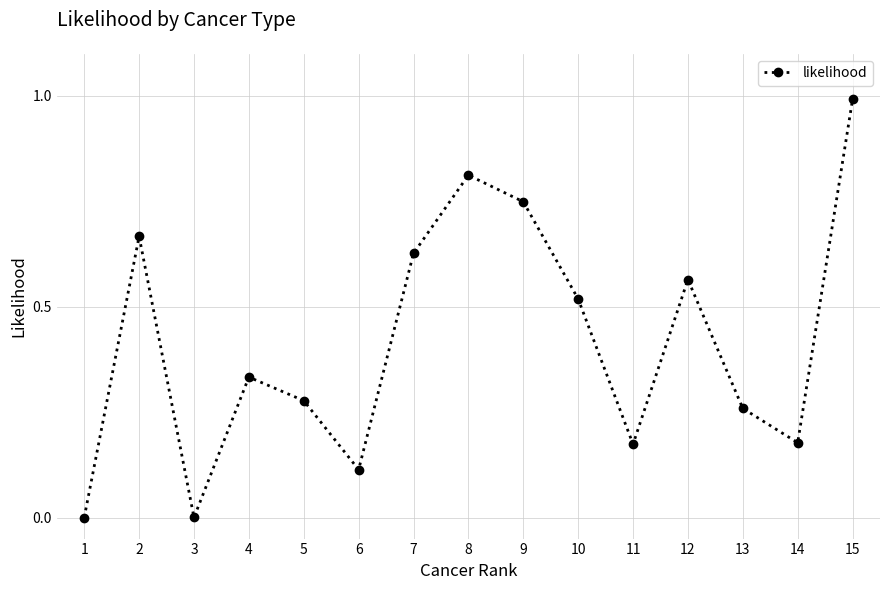

Is it true that the value at 3 is 0.0?

True